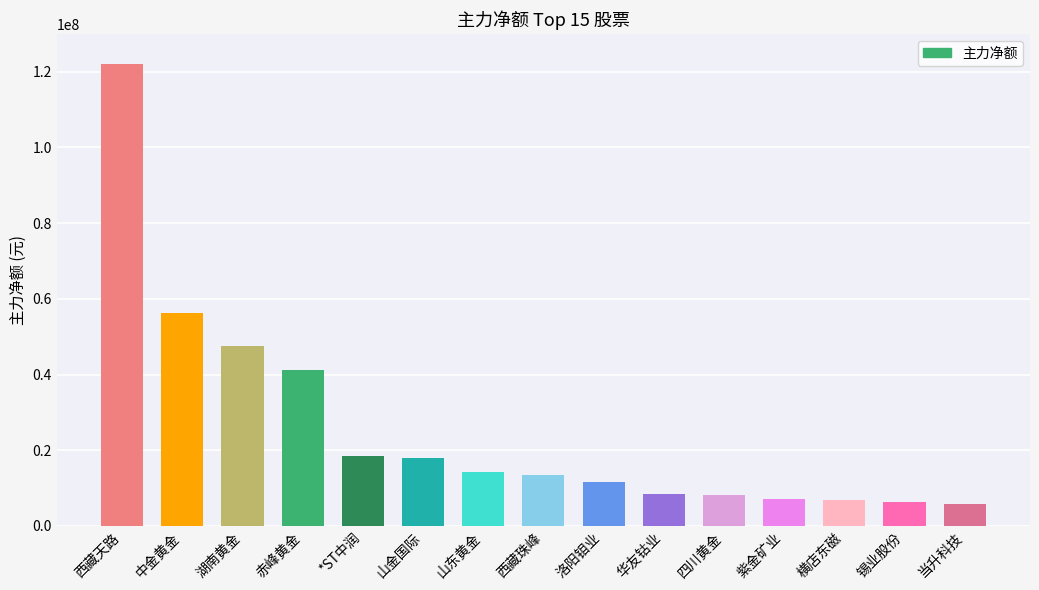

How many values are below 13601219?

7